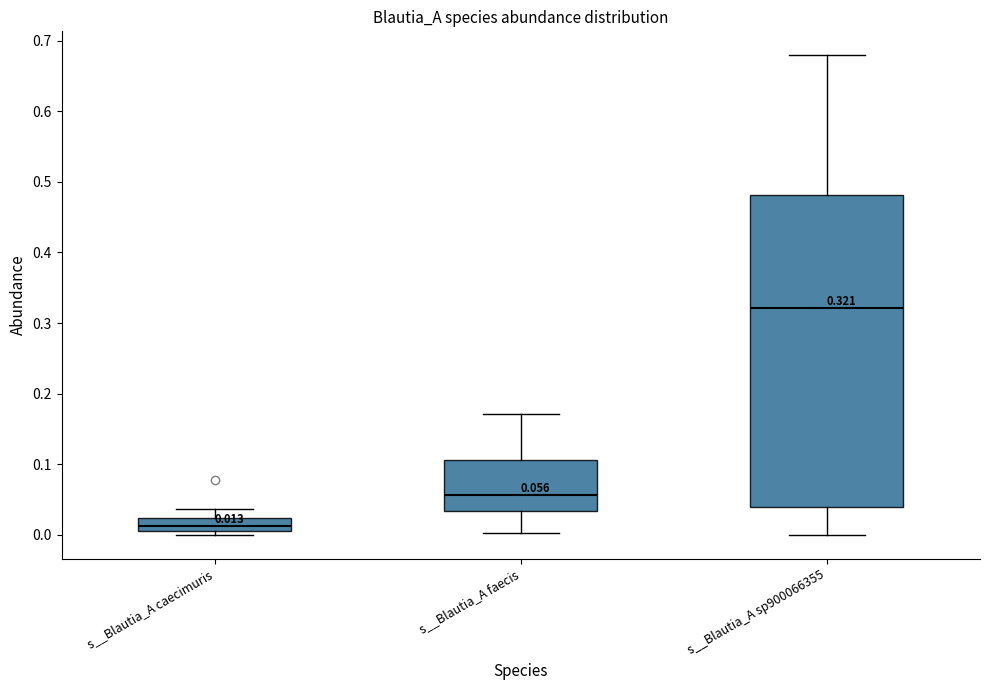

Which box's median line is the highest?

s__Blautia_A sp900066355